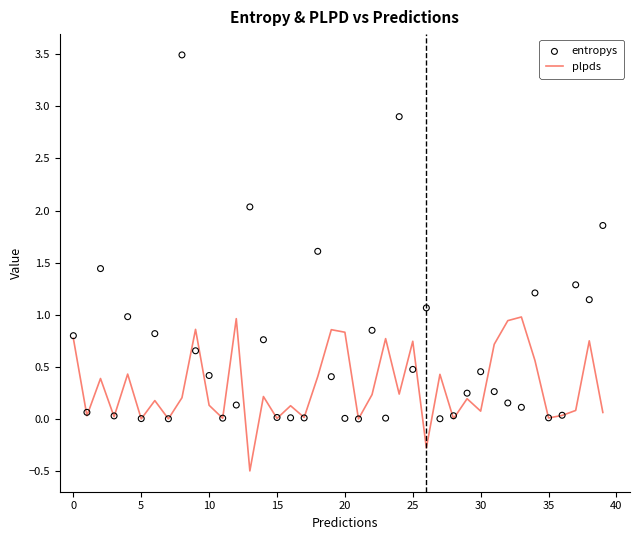

Which series has the largest total across all categories?

entropys